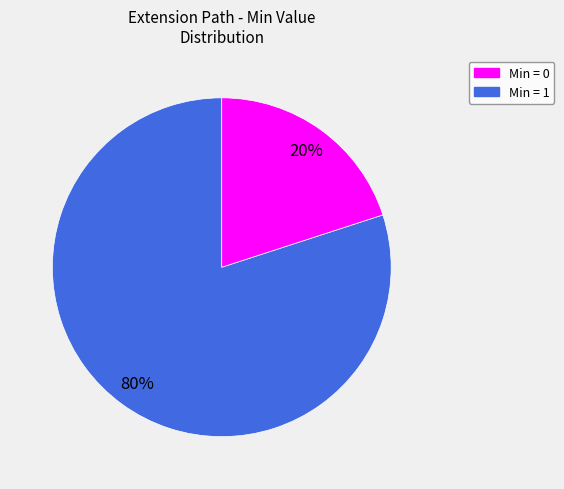

Is there a majority slice in this chart?

Yes